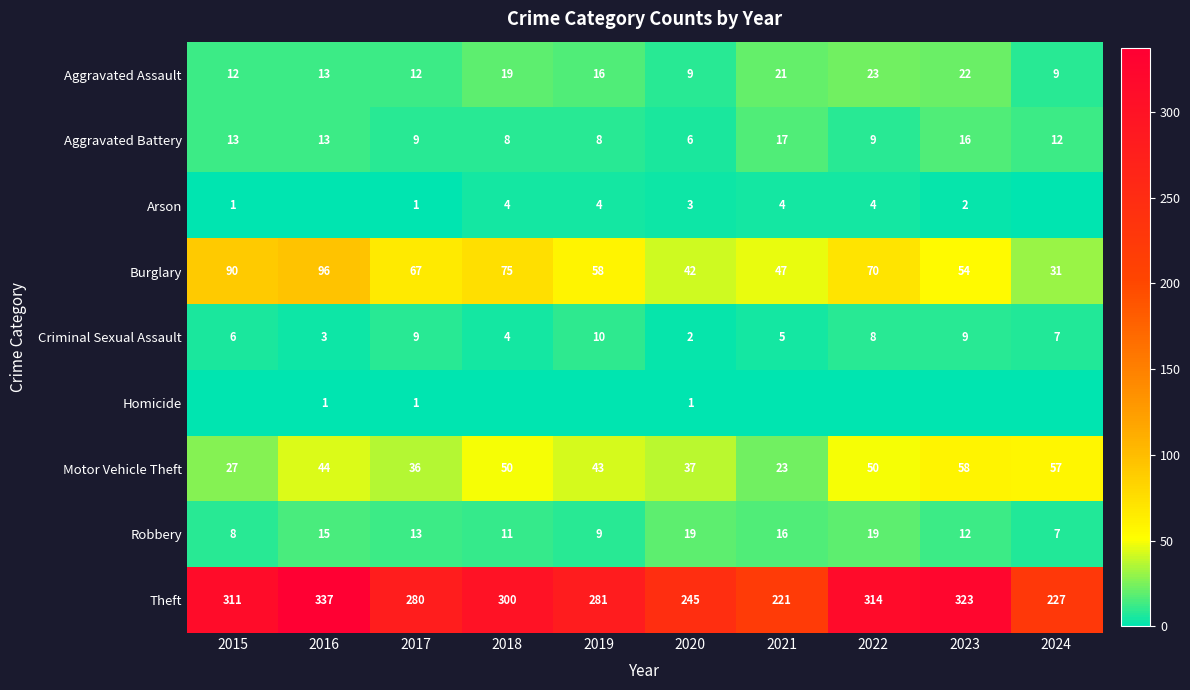

At which category is the sum across all series the highest?

2016